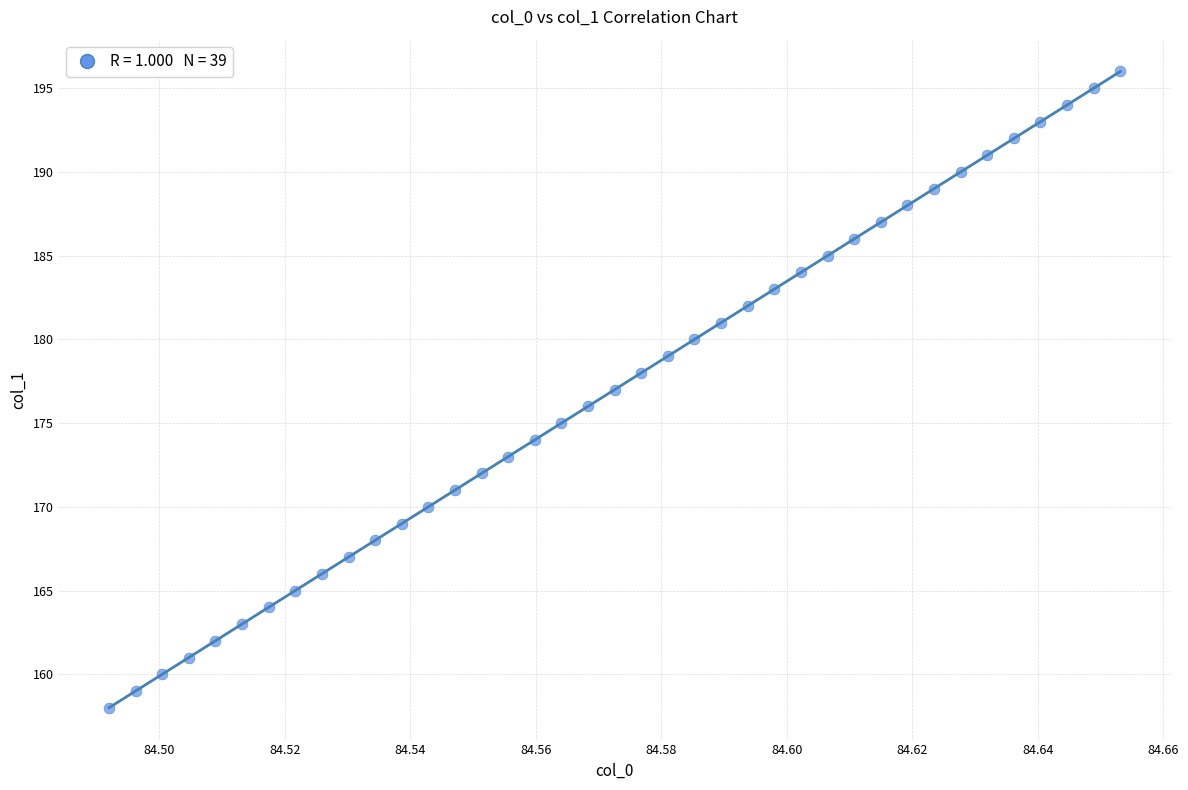

What is the range of Y values (max minus min)?

38